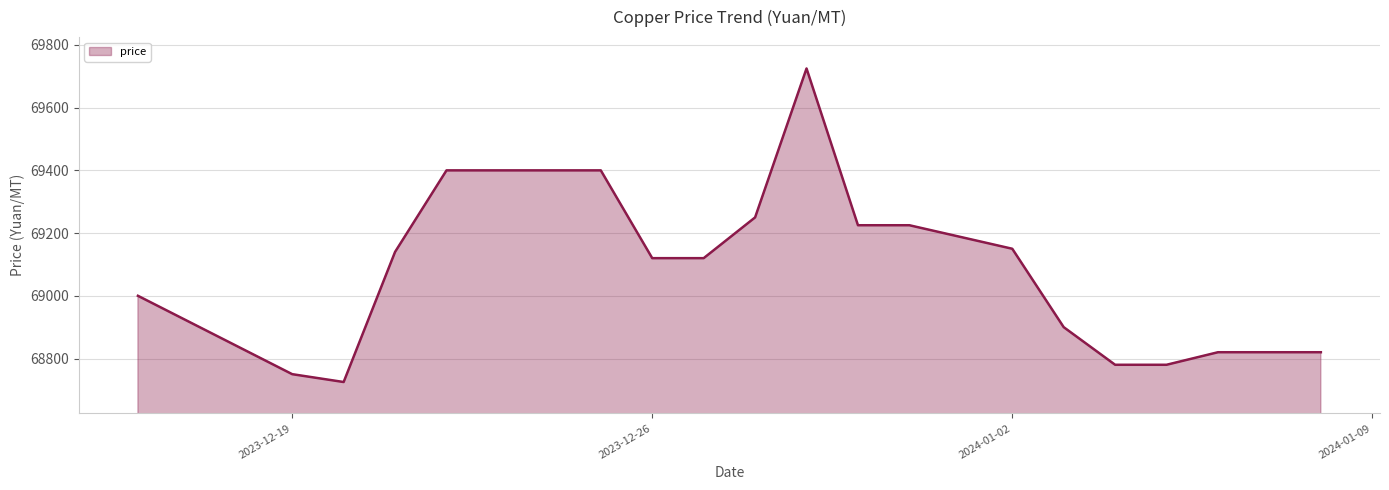

What is the ratio of the value at 2024-01-02 to the value at 2023-12-19?

1.0